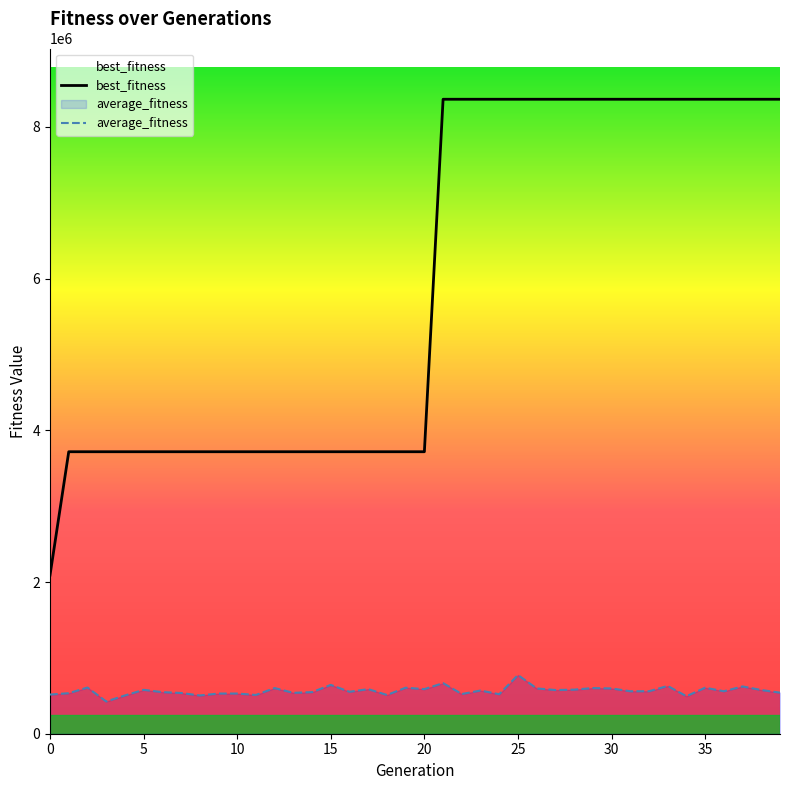

Between 28 and 33, which series saw the biggest shift?

average_fitness